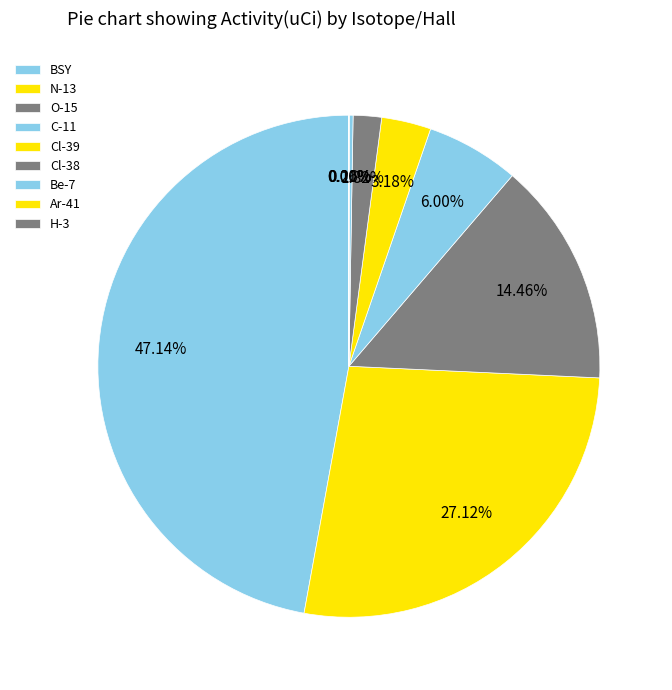

What is the total percentage of H-3 and N-13?

27.1%